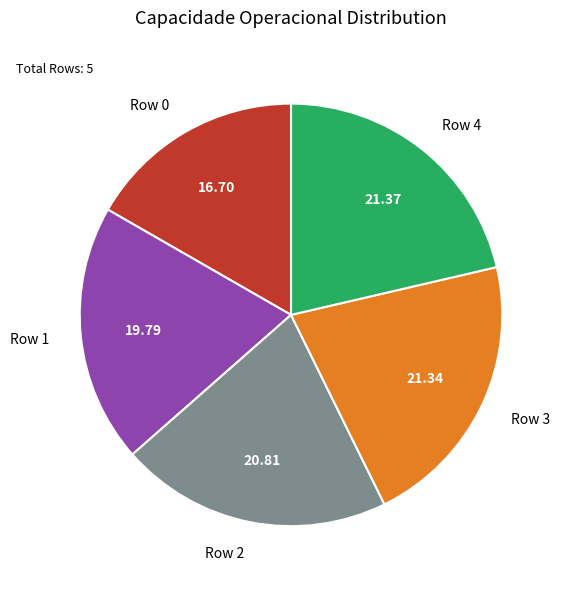

Which has a higher value, Row 3 or Row 2?

Row 3